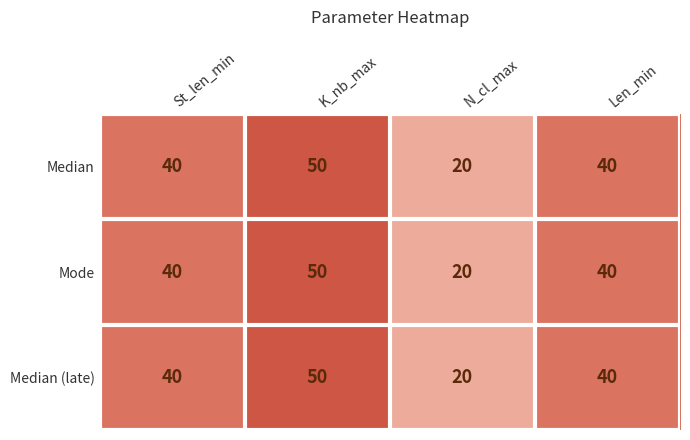

True or false: Median has a value of 40 at St_len_min.

True